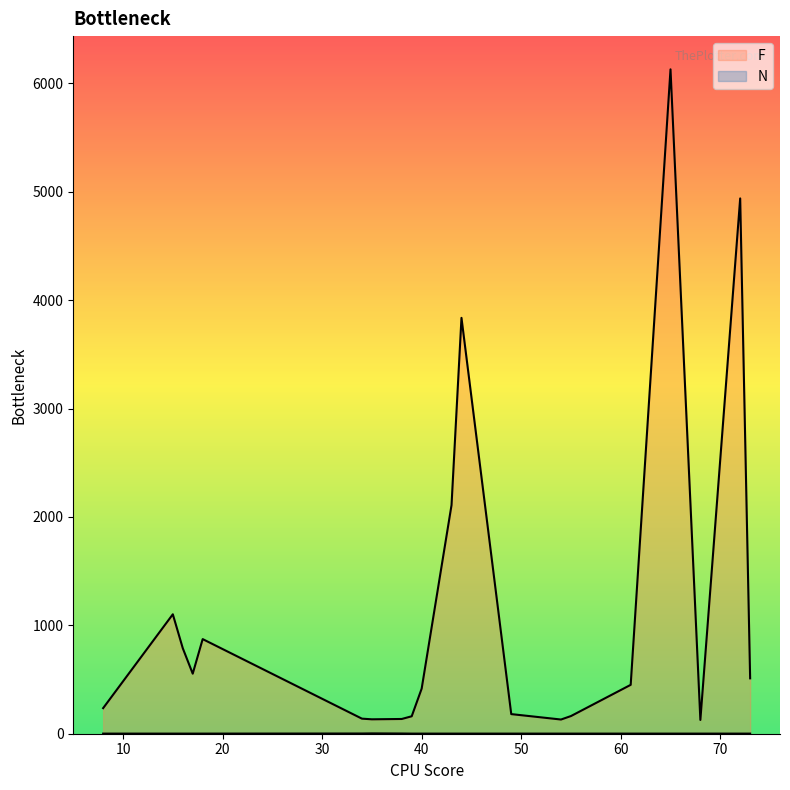

Count the number of categories in the chart.

20